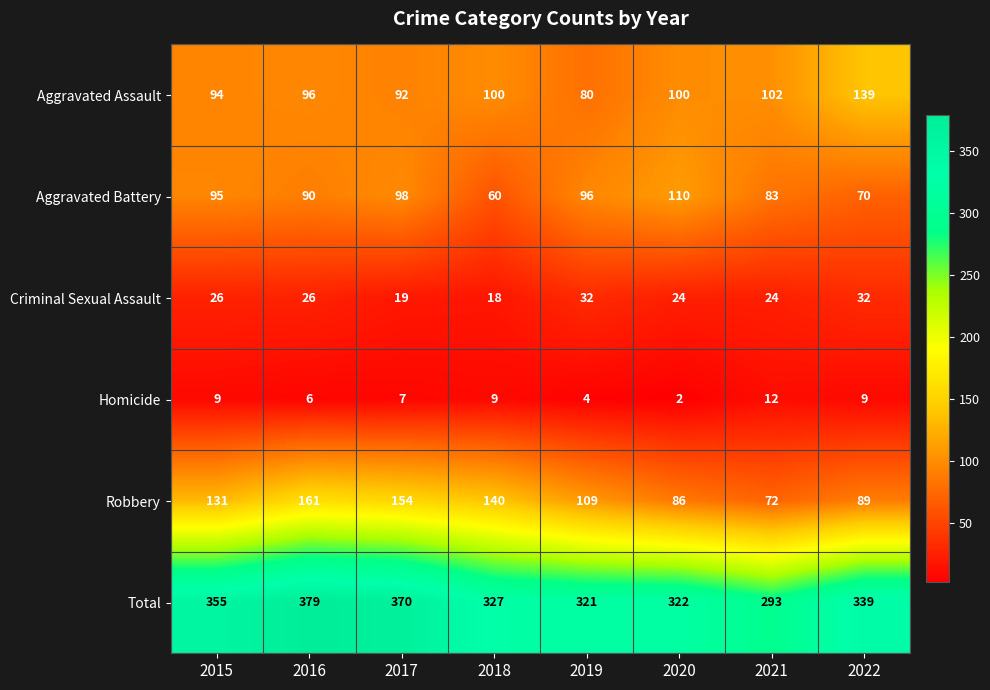

Rank the series by their maximum value, from highest to lowest.

Total, Robbery, Aggravated Assault, Aggravated Battery, Criminal Sexual Assault, Homicide